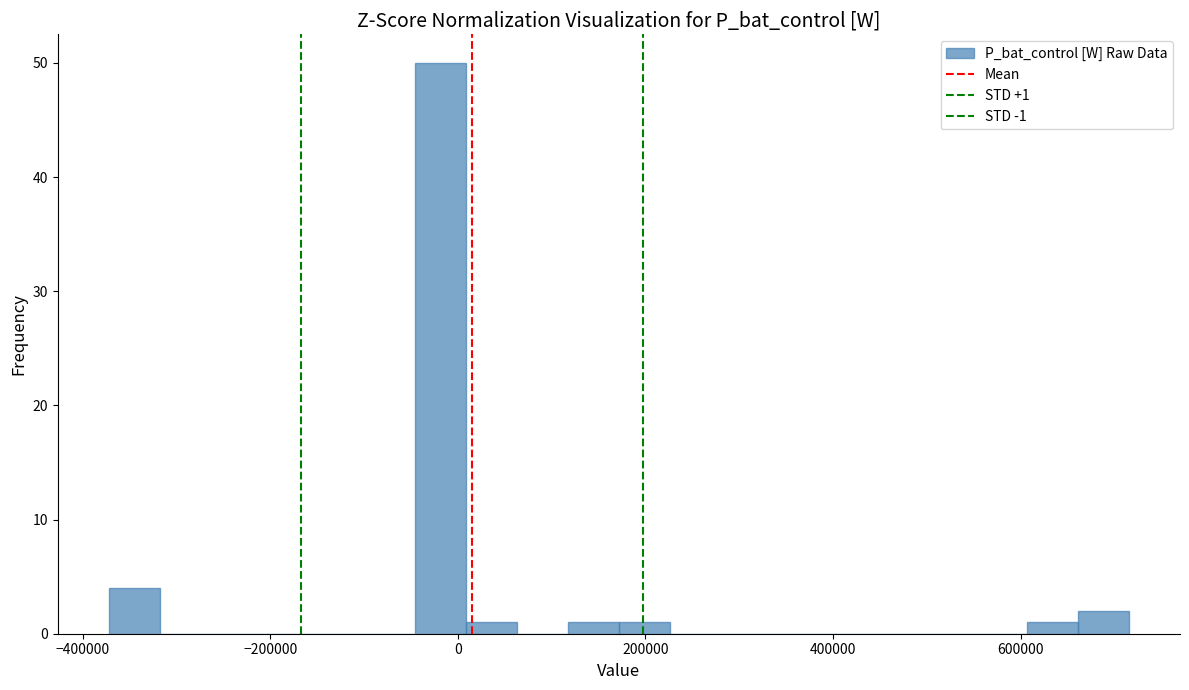

Read against the x-axis, roughly where is the centre of the tallest bar?

-20000